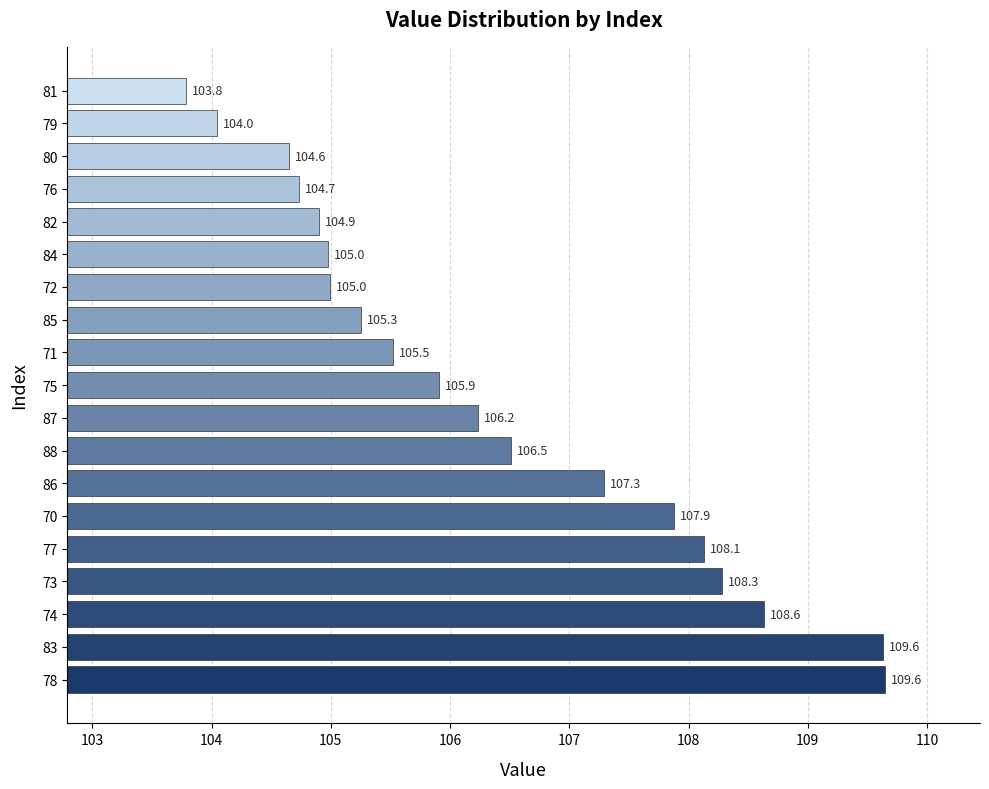

What is the sum of all values?

2021.0